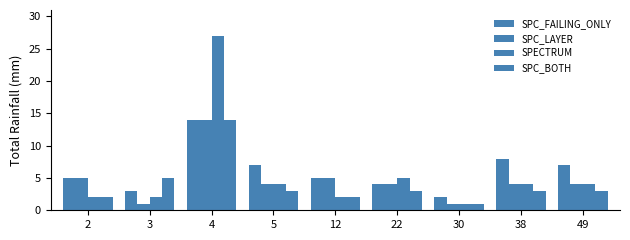

Which series has the widest spread of values?

SPECTRUM